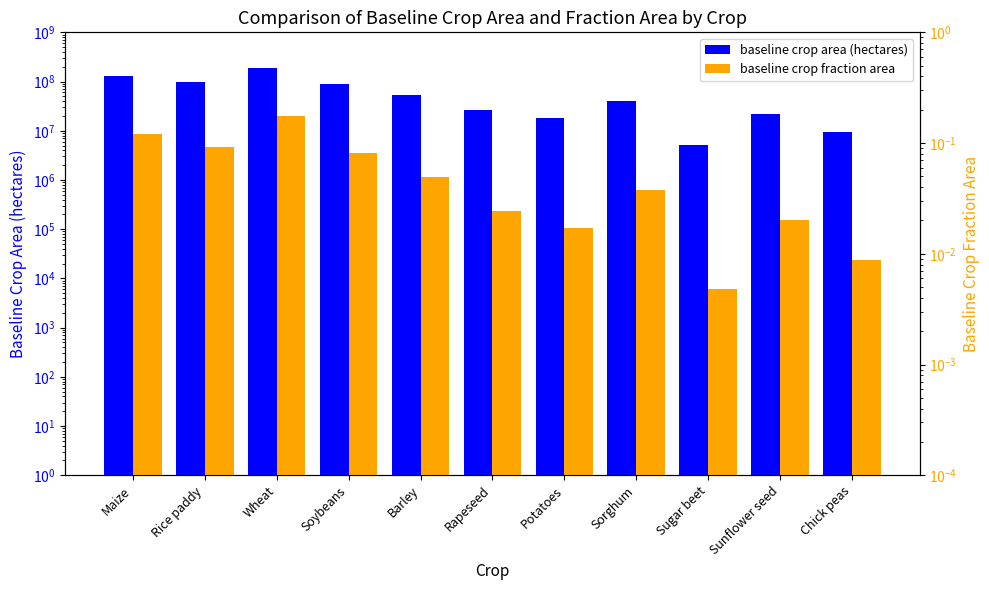

Between Sorghum and Potatoes, which is larger?

Sorghum